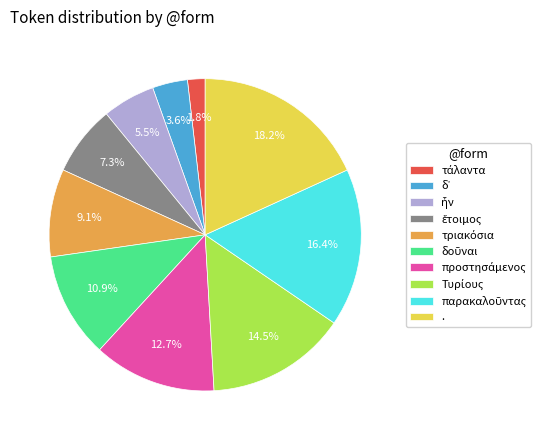

Does any single category account for the majority?

No